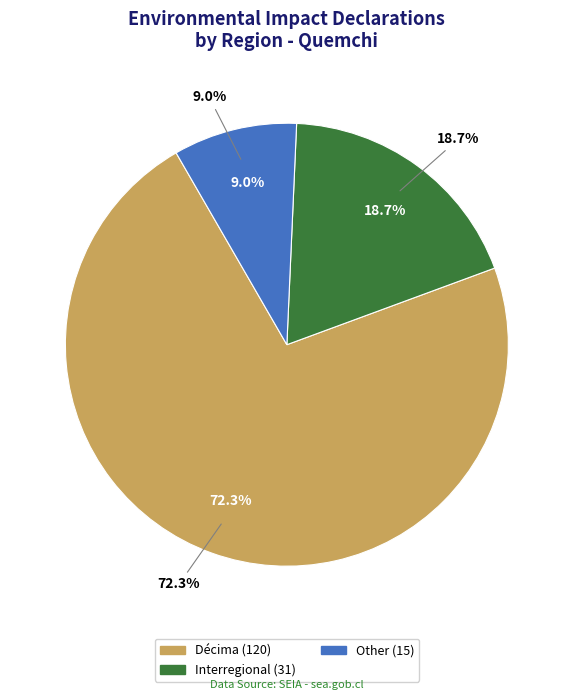

How many slices are in this pie chart?

3